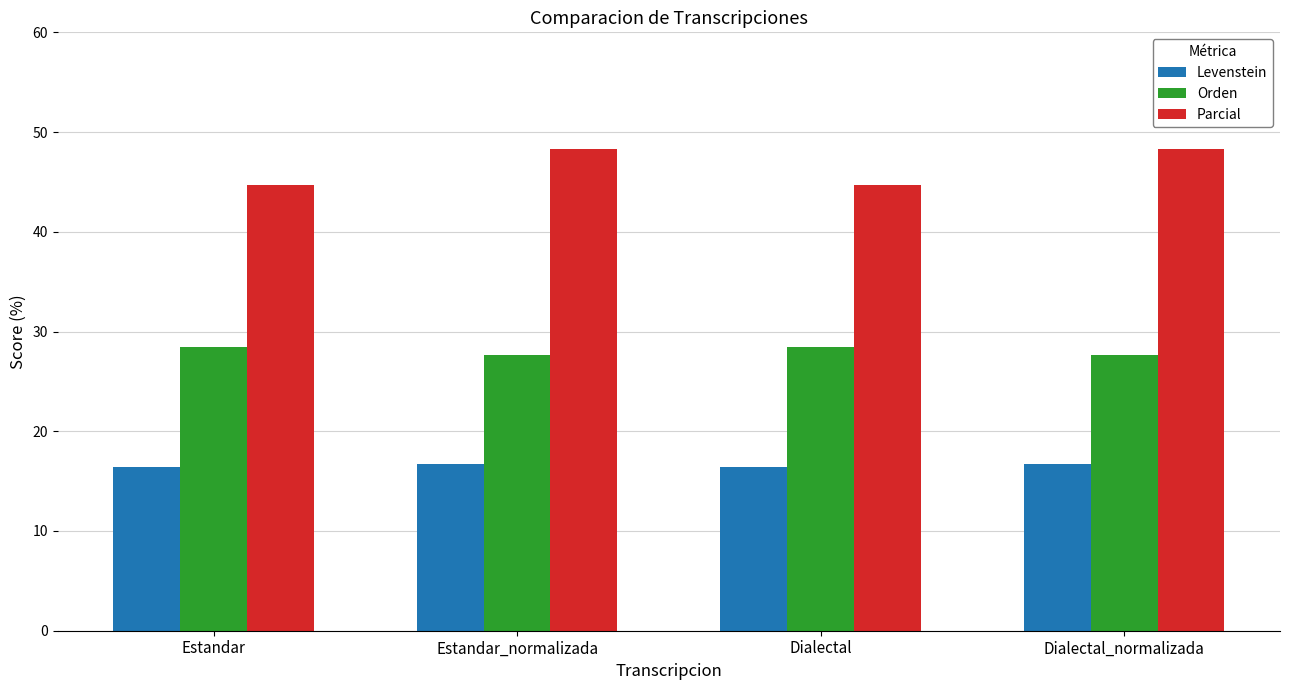

Reading left to right, what are all the values shown in this chart?

Levenstein: 16.4	16.8	16.4	16.8
Orden: 28.4	27.6	28.4	27.6
Parcial: 44.7	48.3	44.7	48.3